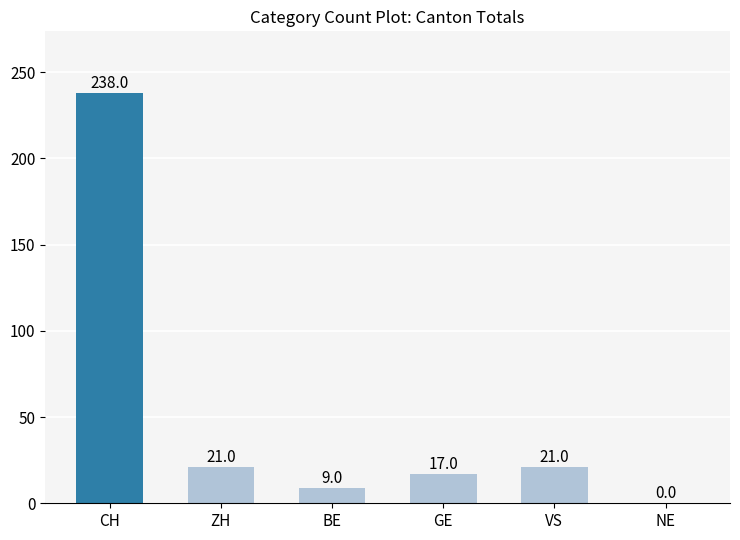

Which category has the highest value across all series?

CH